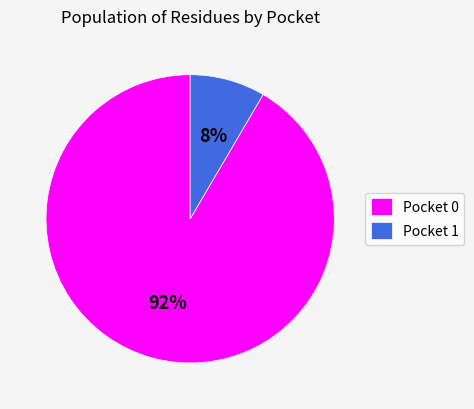

Count the number of slices in the pie.

2